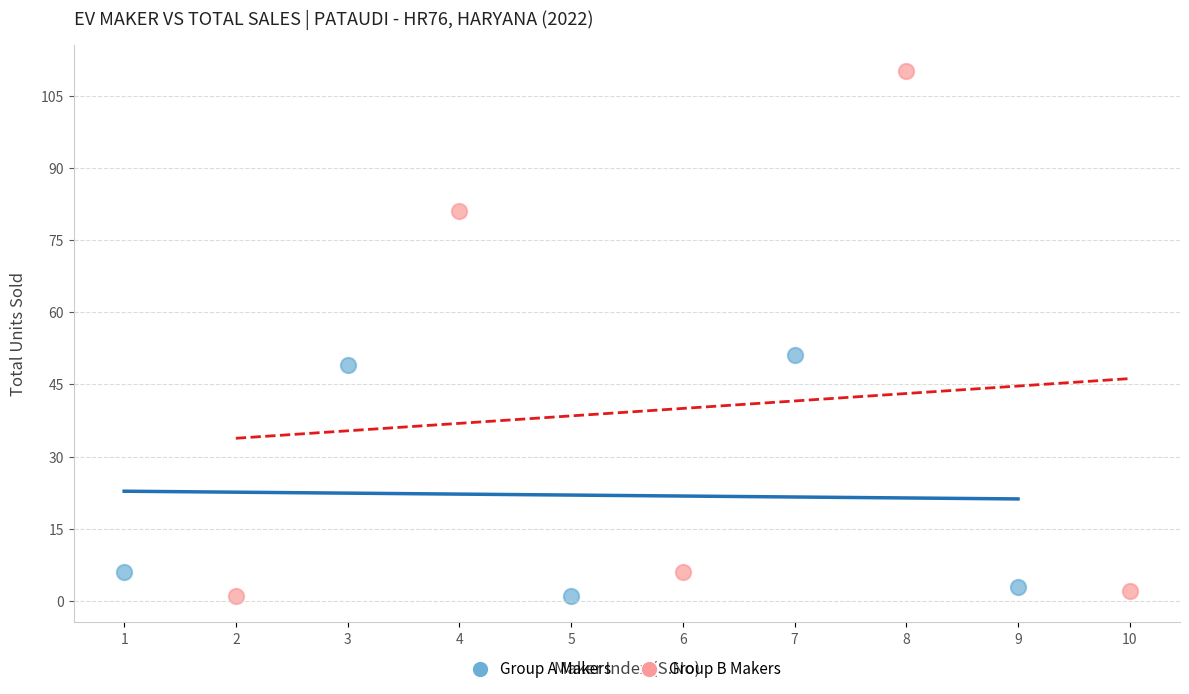

Which series has the largest Y range (max minus min)?

Group B Makers